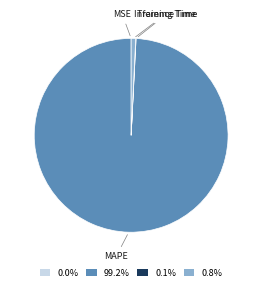

What is the largest slice in the pie chart?

MAPE